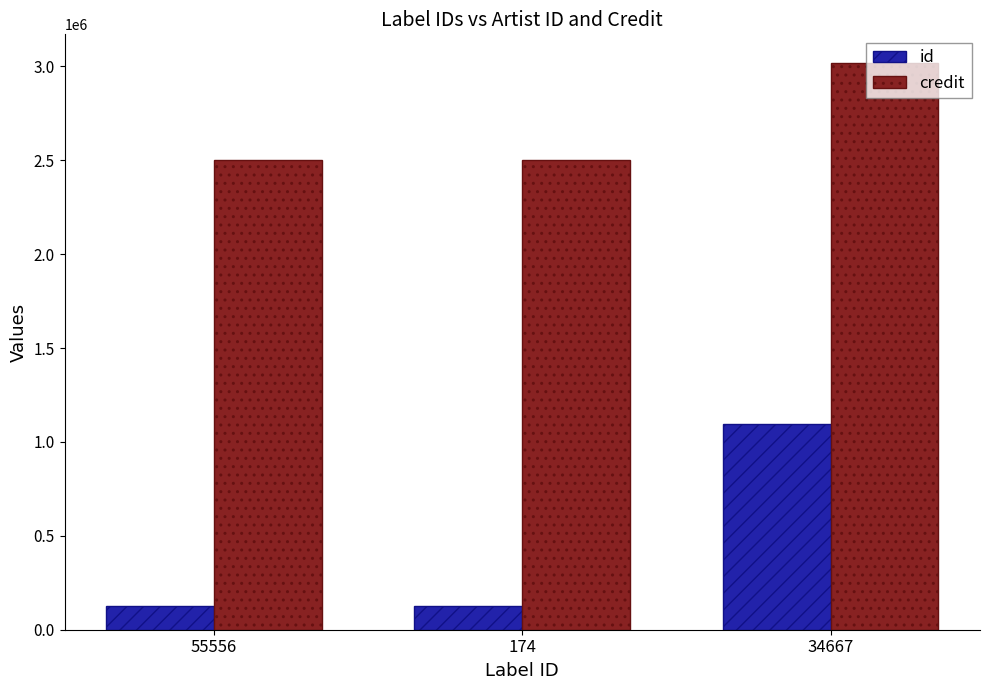

Reading right to left, list all the values displayed in this chart.

id: 1097899	128652	128652
credit: 3019333	2499555	2499555